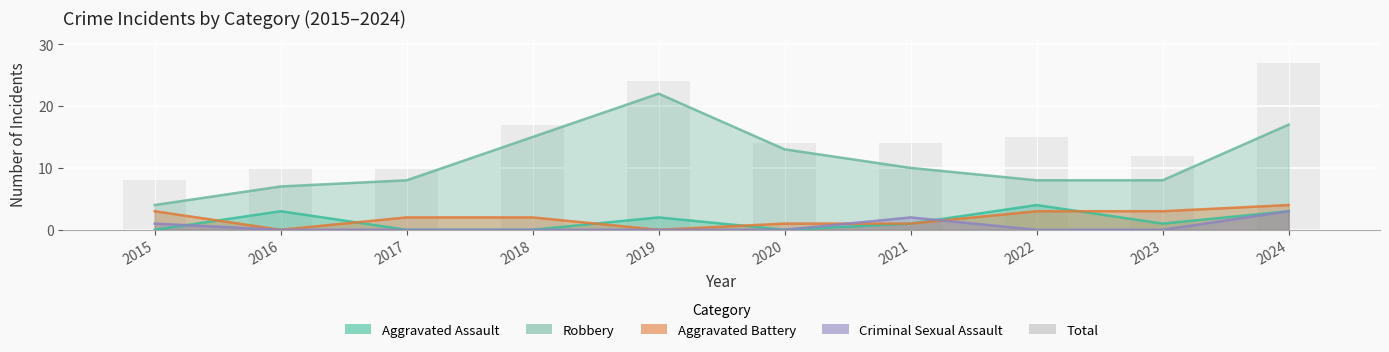

Which category has the highest value across all series?

2024